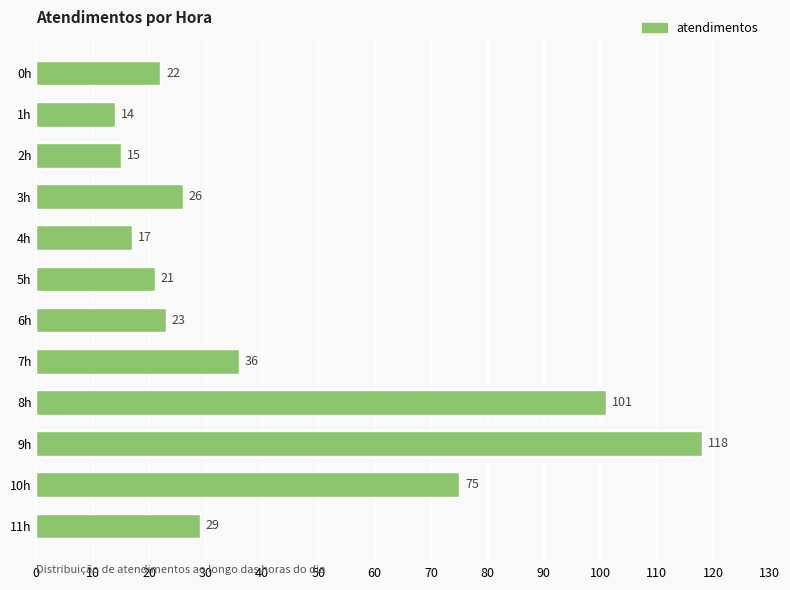

True or false: the data shows 11 at 6h.

False